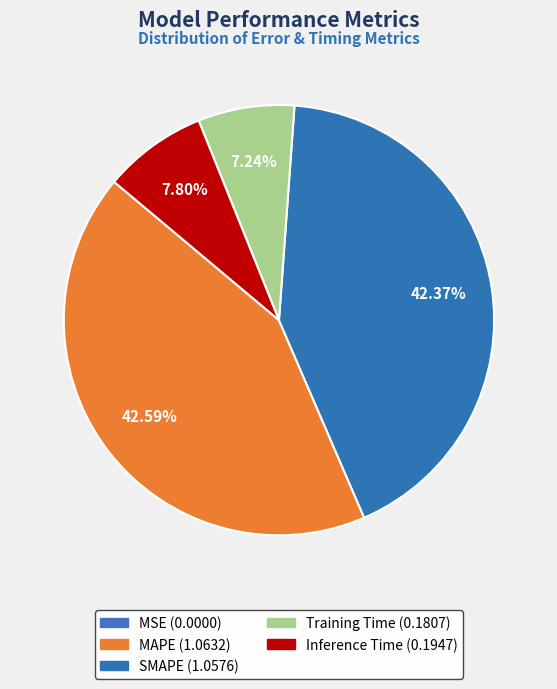

Count the number of slices in the pie.

5